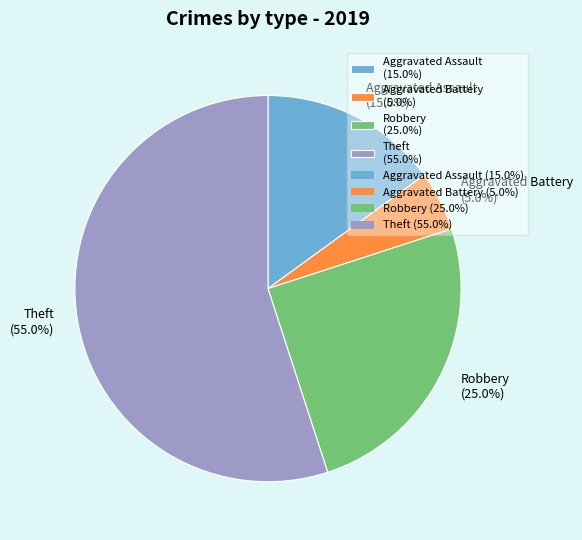

Is the sum of Aggravated Assault and Robbery greater than half?

No